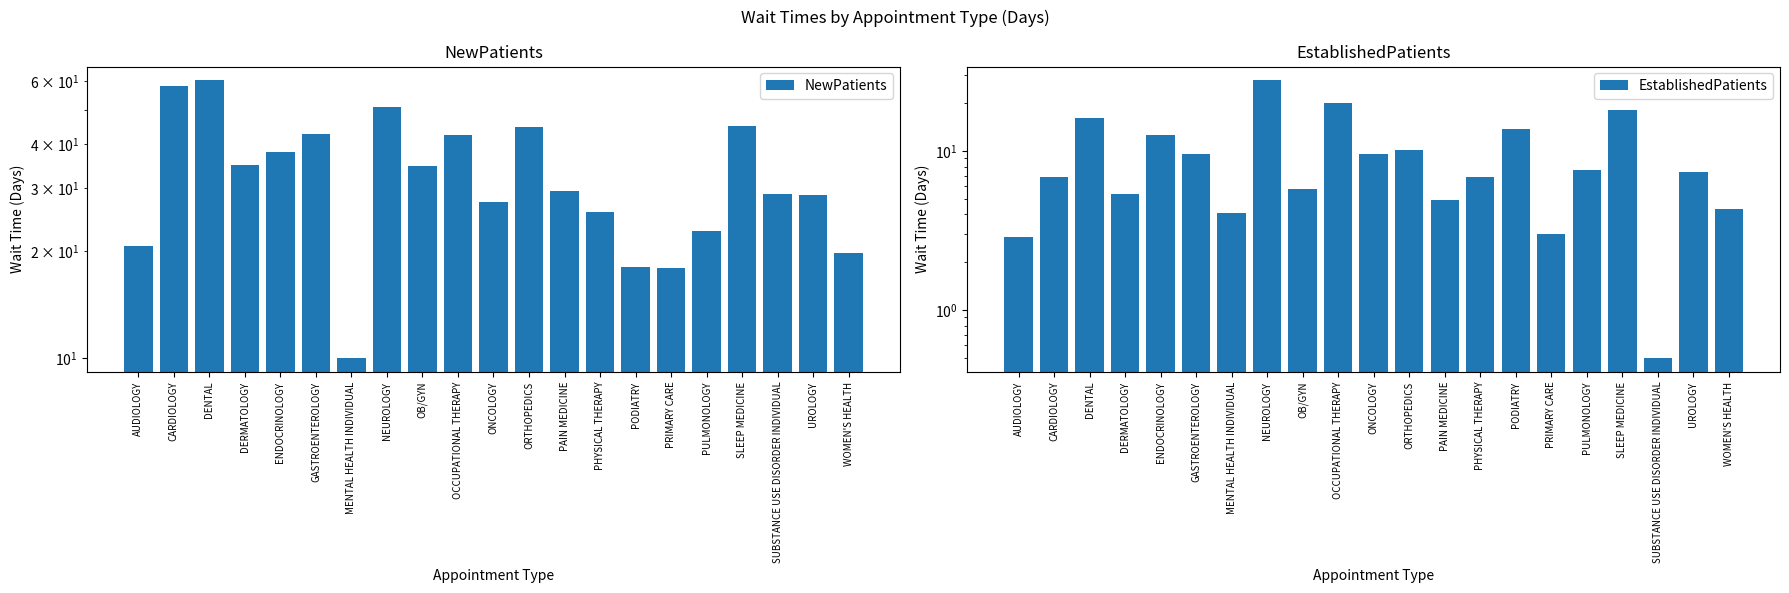

What is the maximum value for NewPatients?

60.4